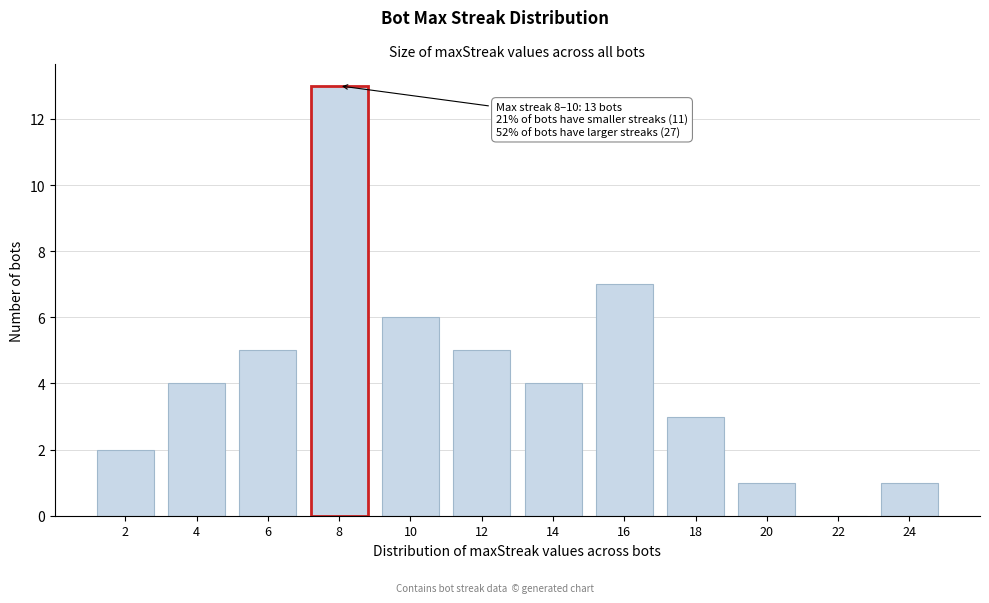

Reading left to right, what are all the values shown in this chart?

2=2	4=4	6=5	8=13	10=6	12=5	14=4	16=7	18=3	20=1	22=0	24=1